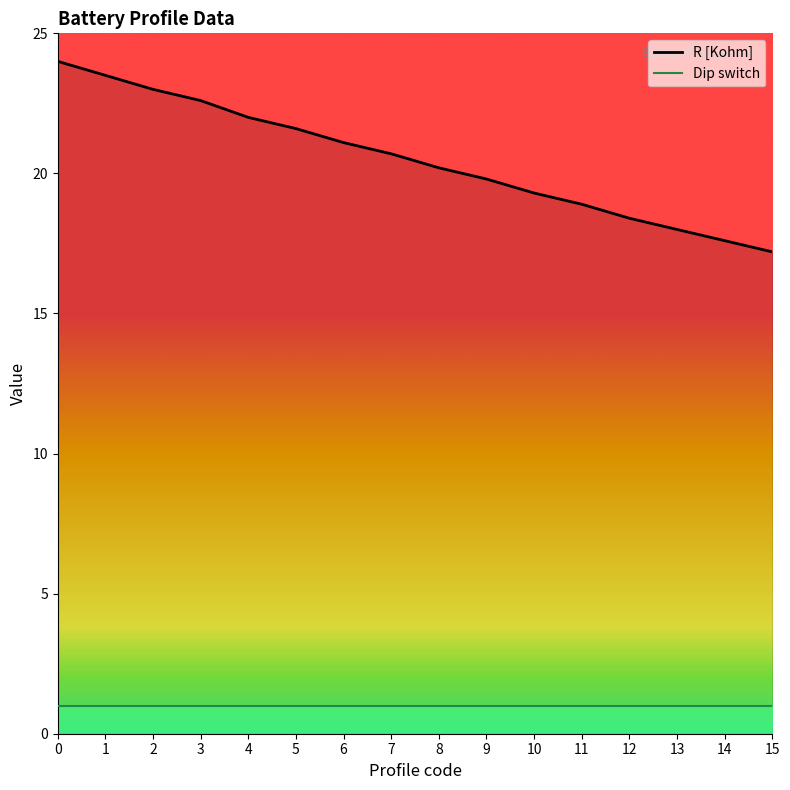

What is the greatest value displayed?

24.0